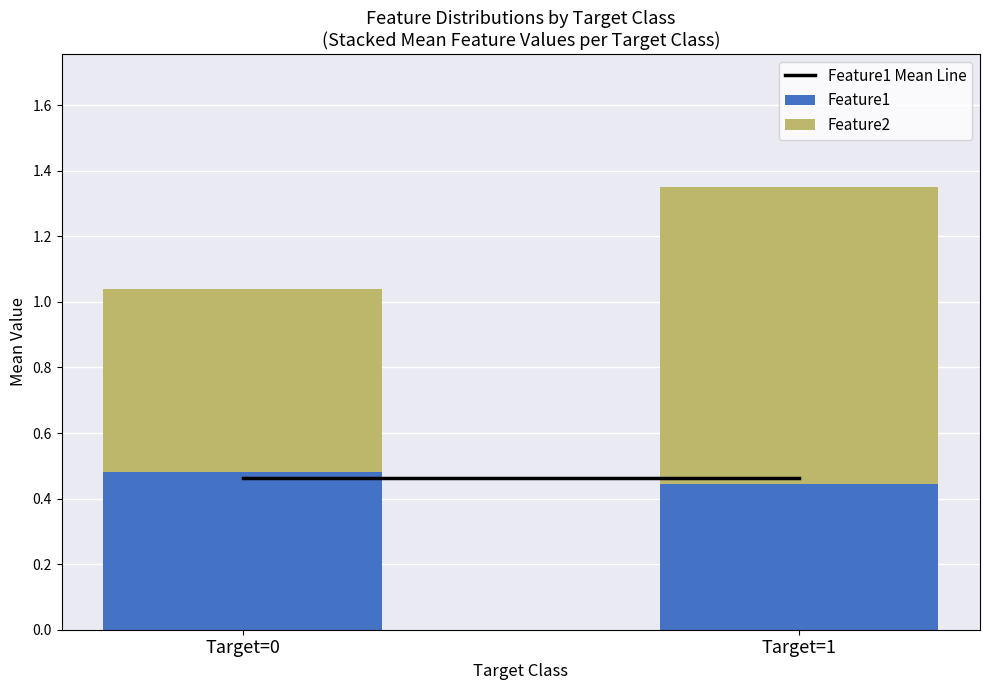

What is the total value across all series at Target=0?

1.0